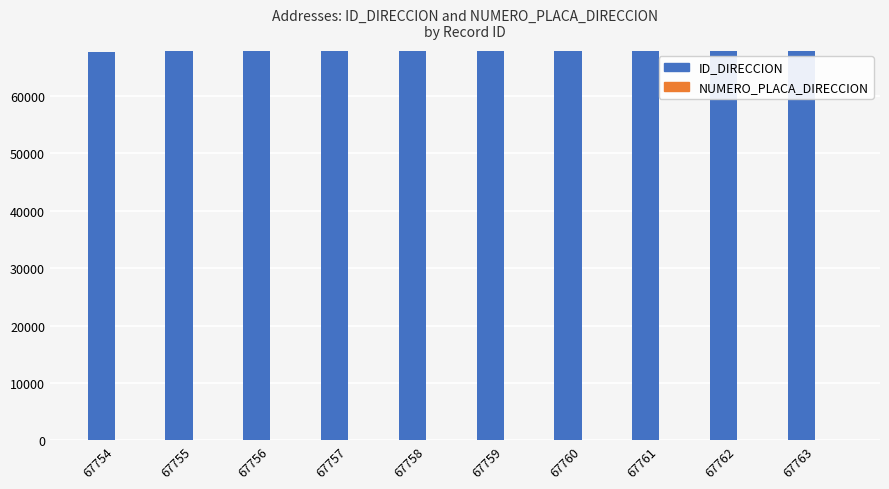

The value of ID_DIRECCION at 67761 is 67761. True or false?

True